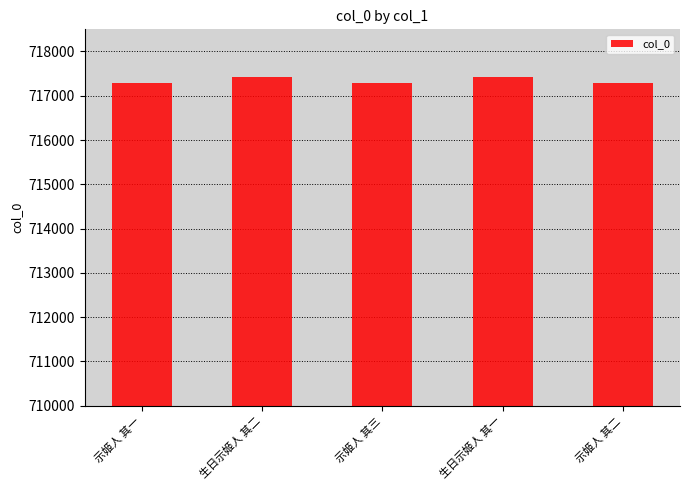

Is it true that the value at 生日示姬人 其一 is 717426?

True